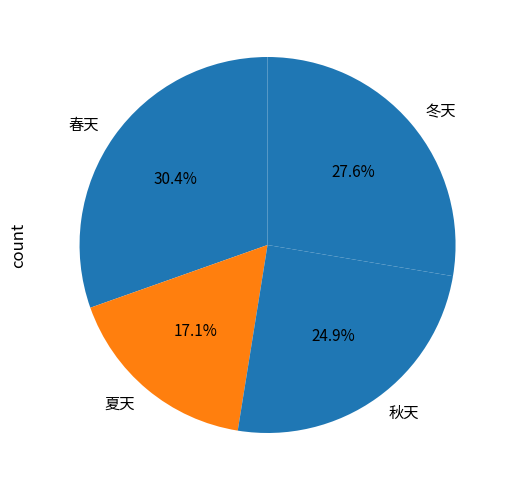

Which has a higher value, 夏天 or 秋天?

秋天